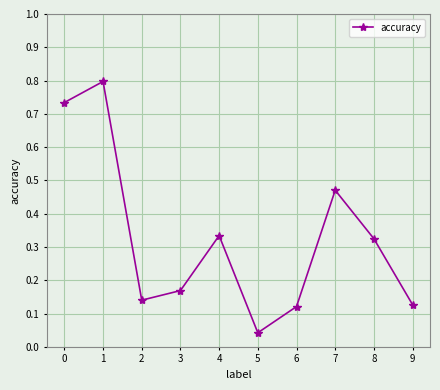

Where is the first local maximum?

1